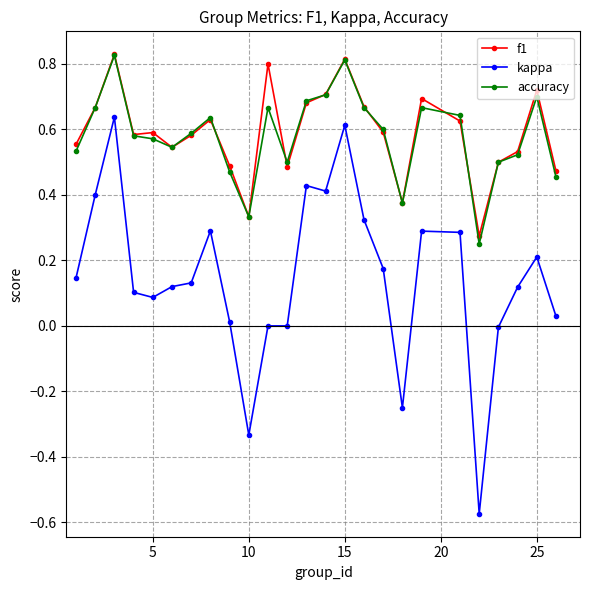

True or false: kappa has more than 1 interior local peaks.

True